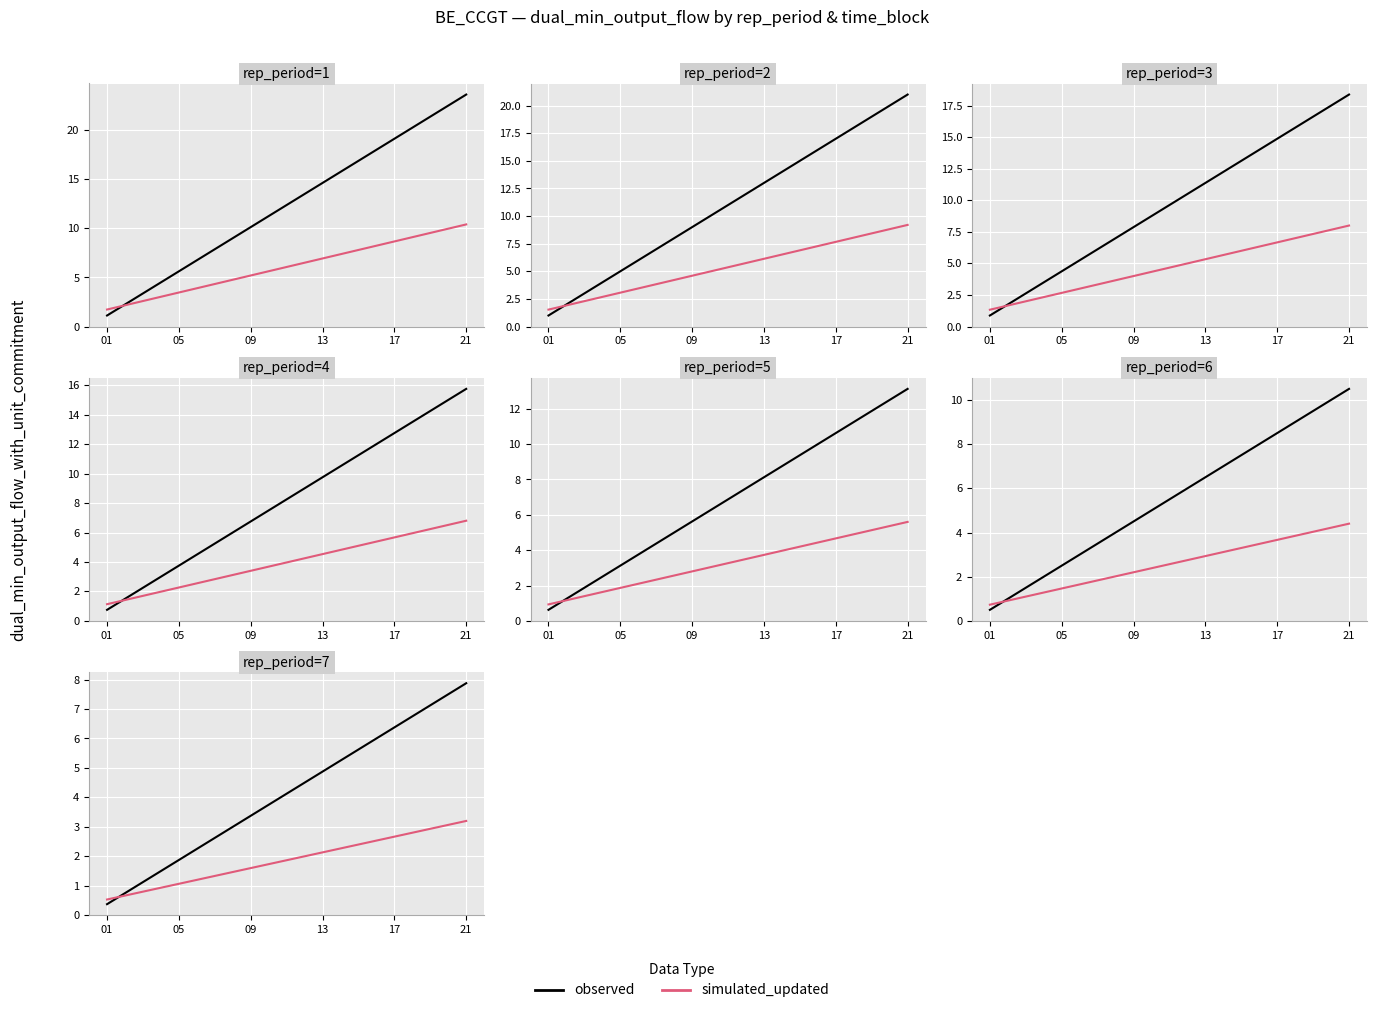

How many data points in observed are less than 4?

3